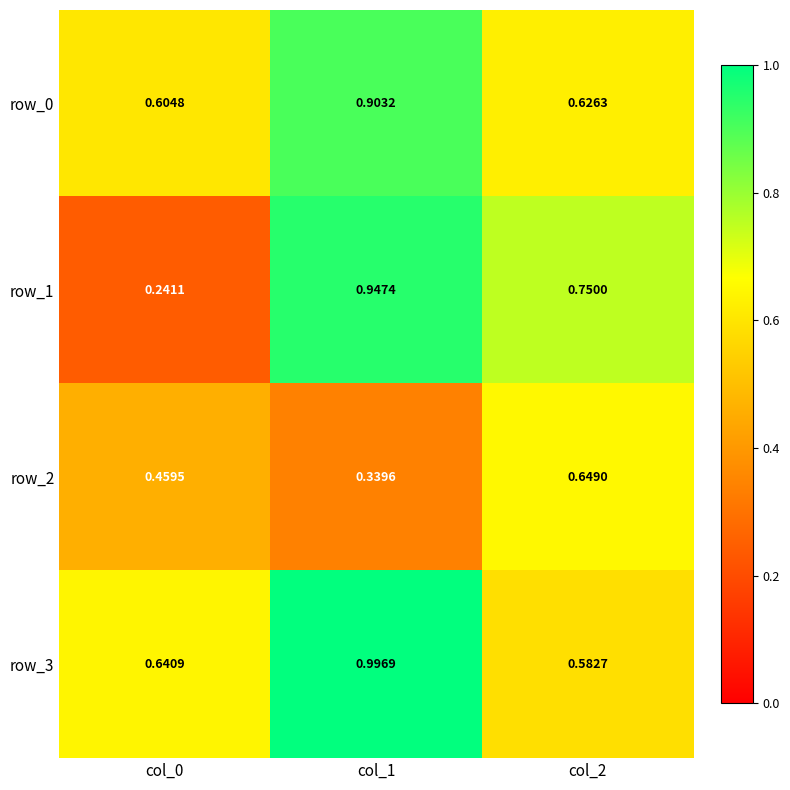

Between col_0 and col_1, which series saw the biggest shift?

row_1